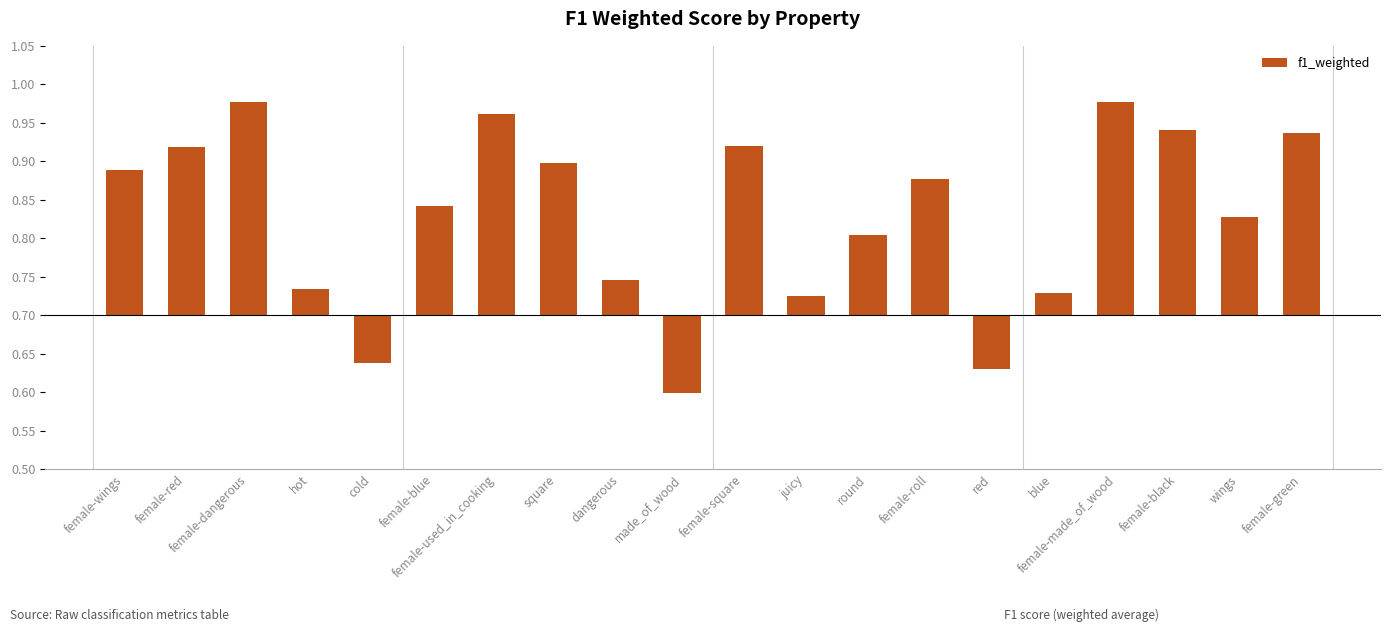

The chart shows a value of -0.1 at red. True or false?

True